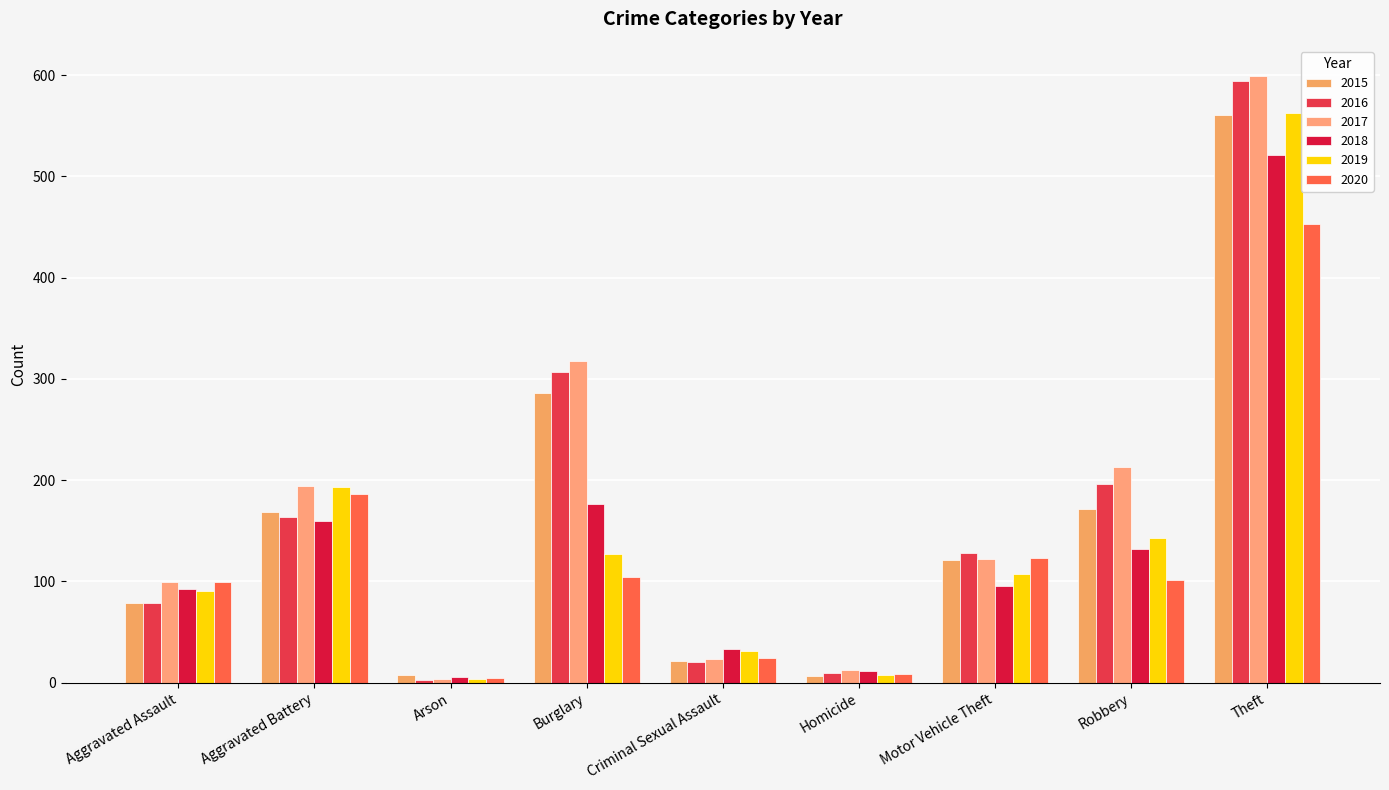

How many data points does each series have?

9